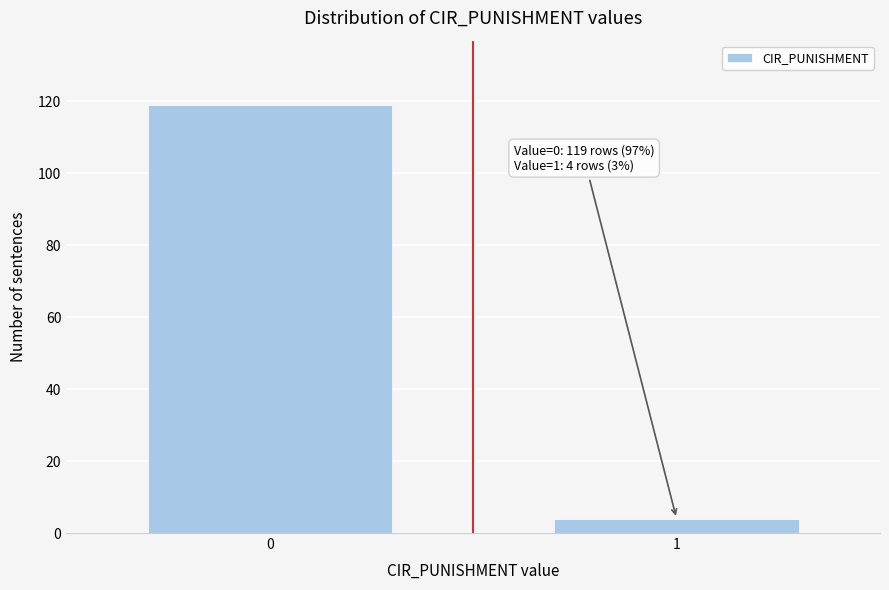

Reading right to left, transcribe all the data shown in this chart.

4	119